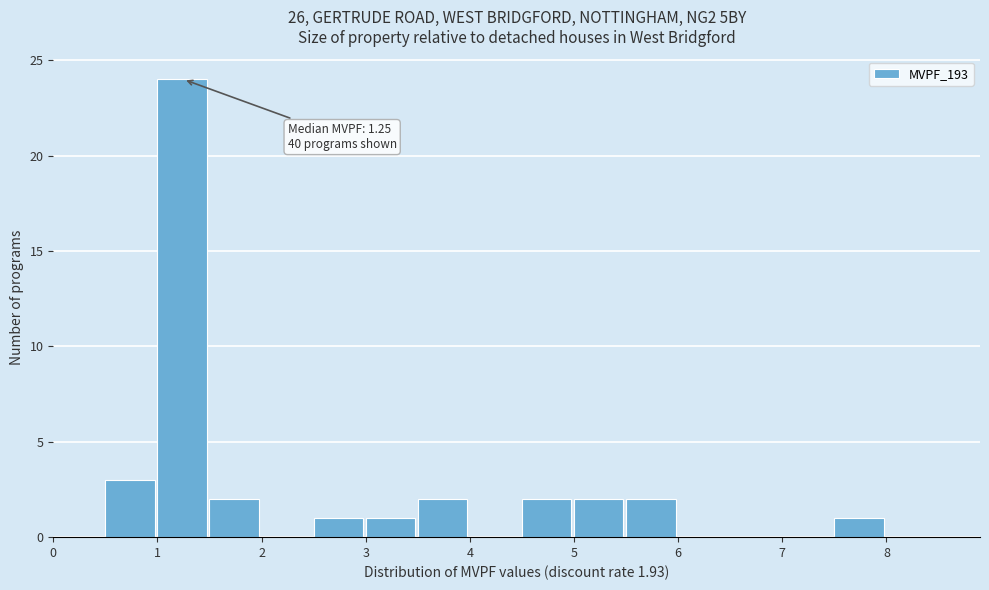

Which range on the x-axis has the tallest bar?

1.0 to 1.5